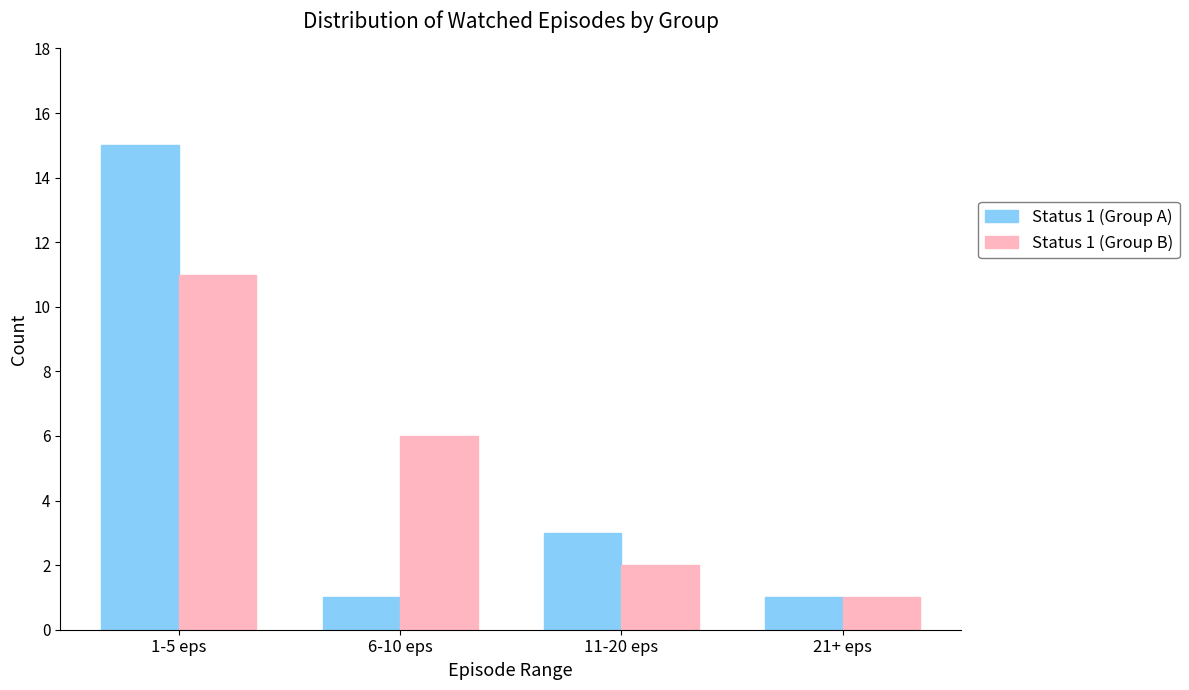

Where is Status 1 (Group A) nearest to the value 8?

11-20 eps